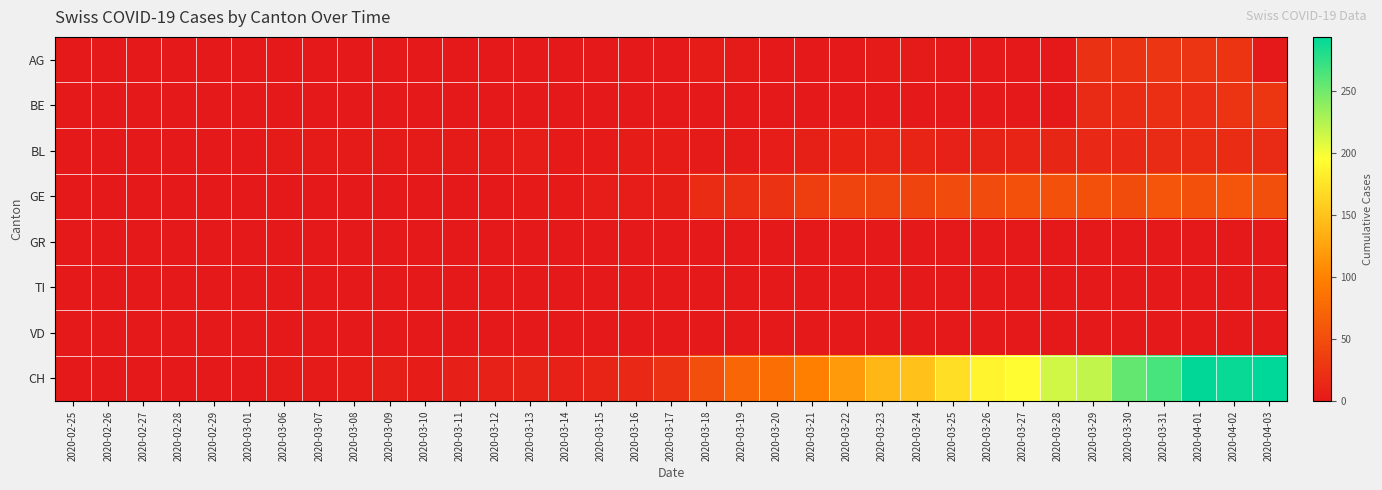

What is the difference between the highest and lowest values at 2020-03-18?

51